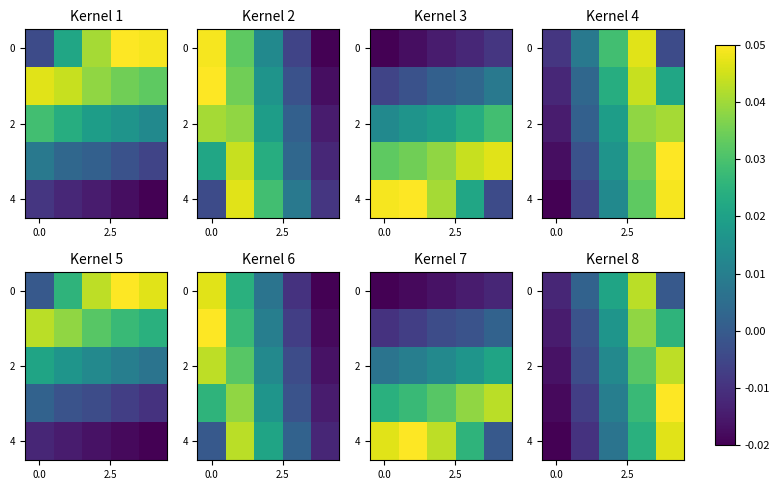

What is the total value across all series at 2?

0.1